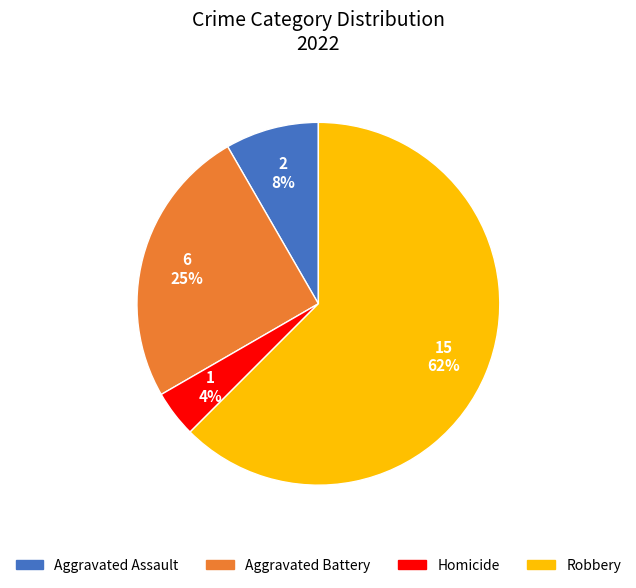

To the nearest percent, what is the average slice percentage?

25%